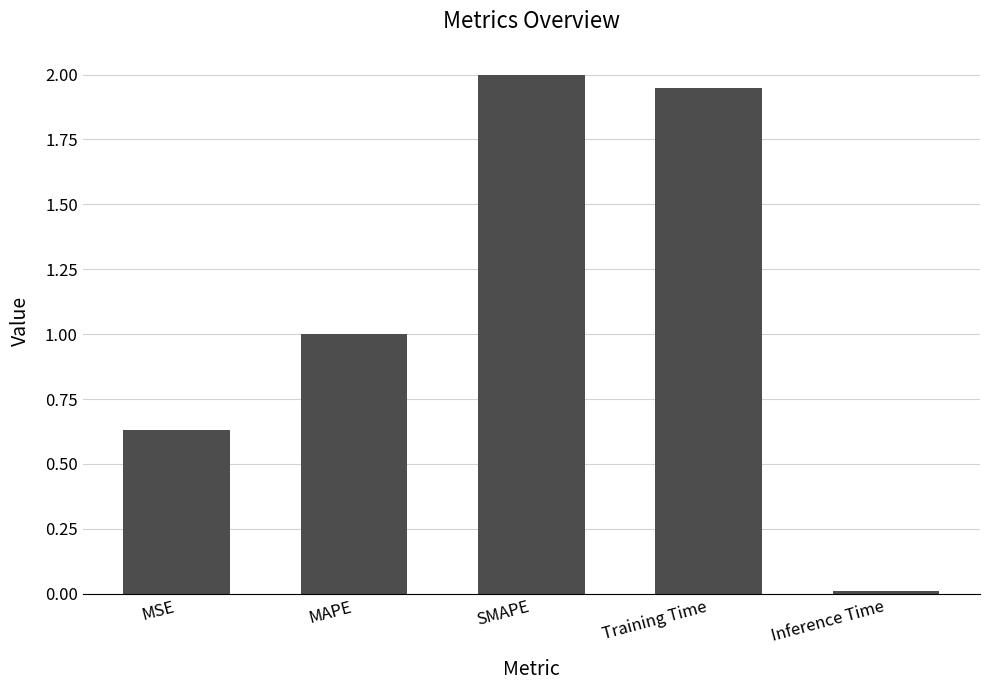

What is the difference between the maximum and minimum values?

2.0